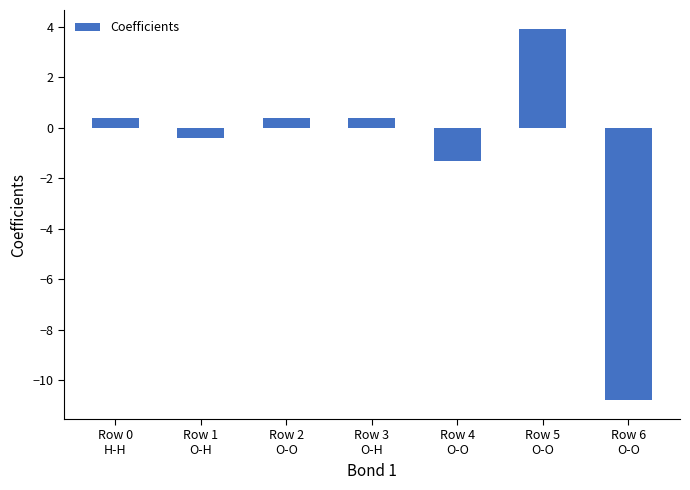

Reading left to right, extract all data points from this chart.

Row 0
H-H=0.4	Row 1
O-H=-0.4	Row 2
O-O=0.4	Row 3
O-H=0.4	Row 4
O-O=-1.3	Row 5
O-O=3.9	Row 6
O-O=-10.8